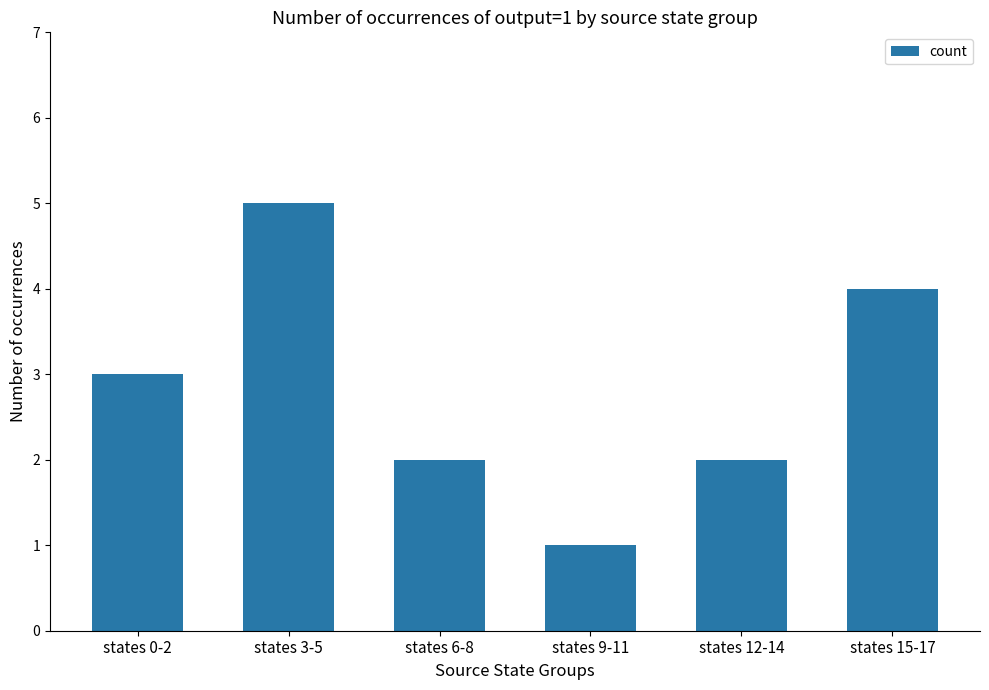

Approximately how many times larger is the value at states 0-2 compared to states 6-8?

1.5